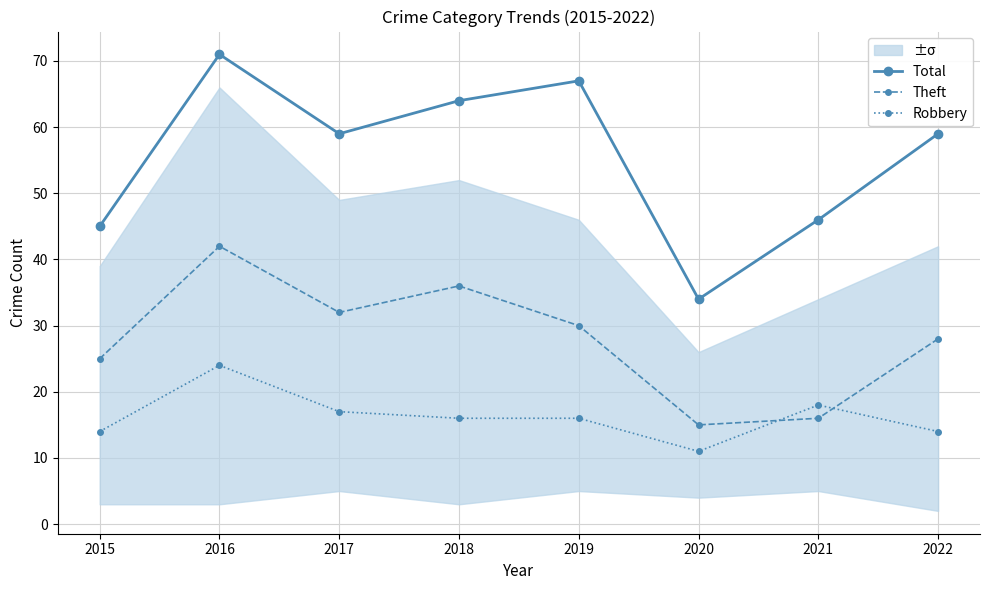

What is the value of the Theft point at the 7th from the left?

16